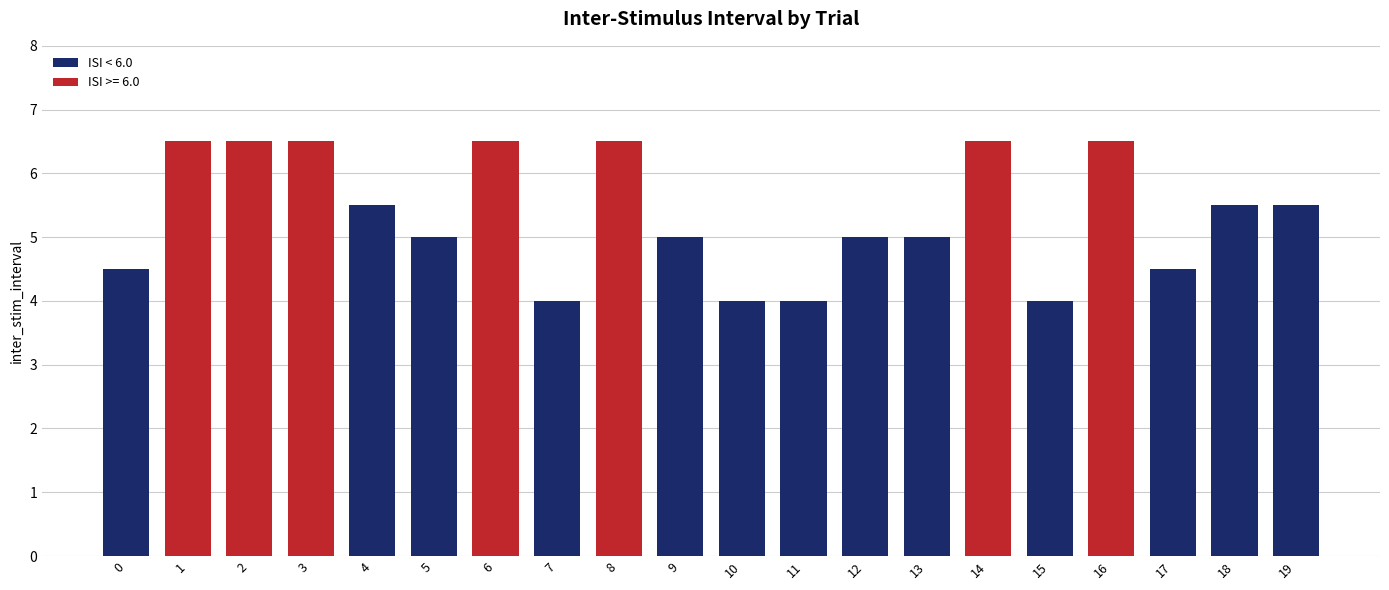

What is the minimum value shown in the chart?

4.0